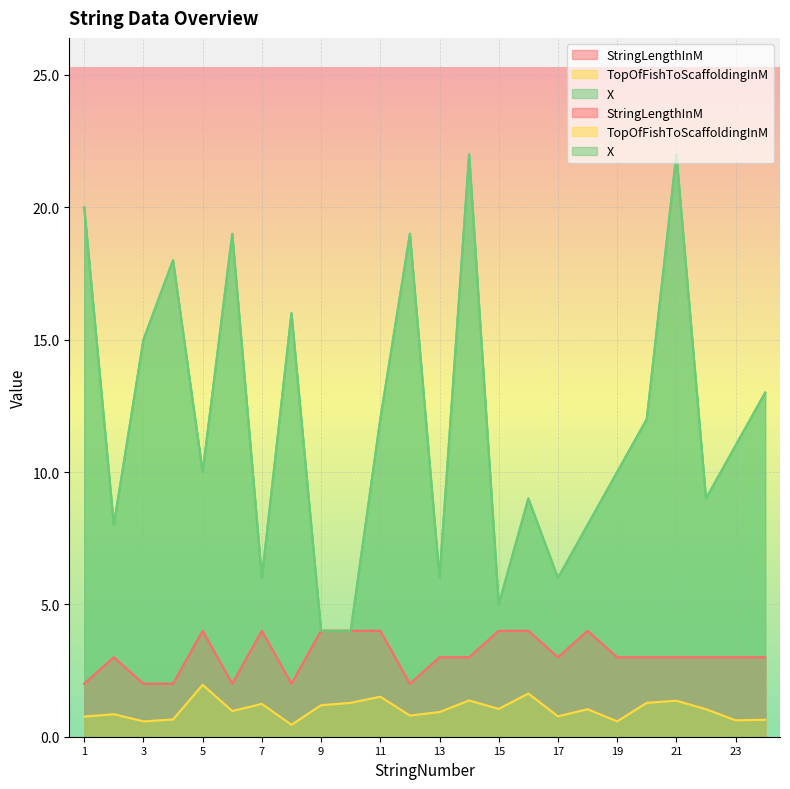

True or false: TopOfFishToScaffoldingInM and X intersect in this chart.

False